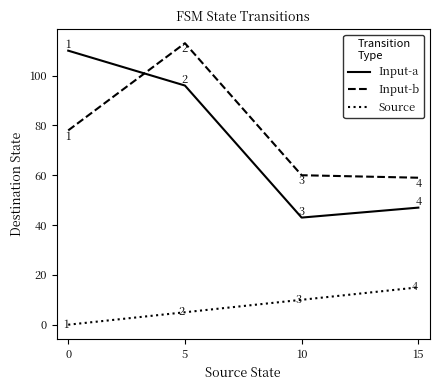

The Input-b series shows 59 at 15. True or false?

True